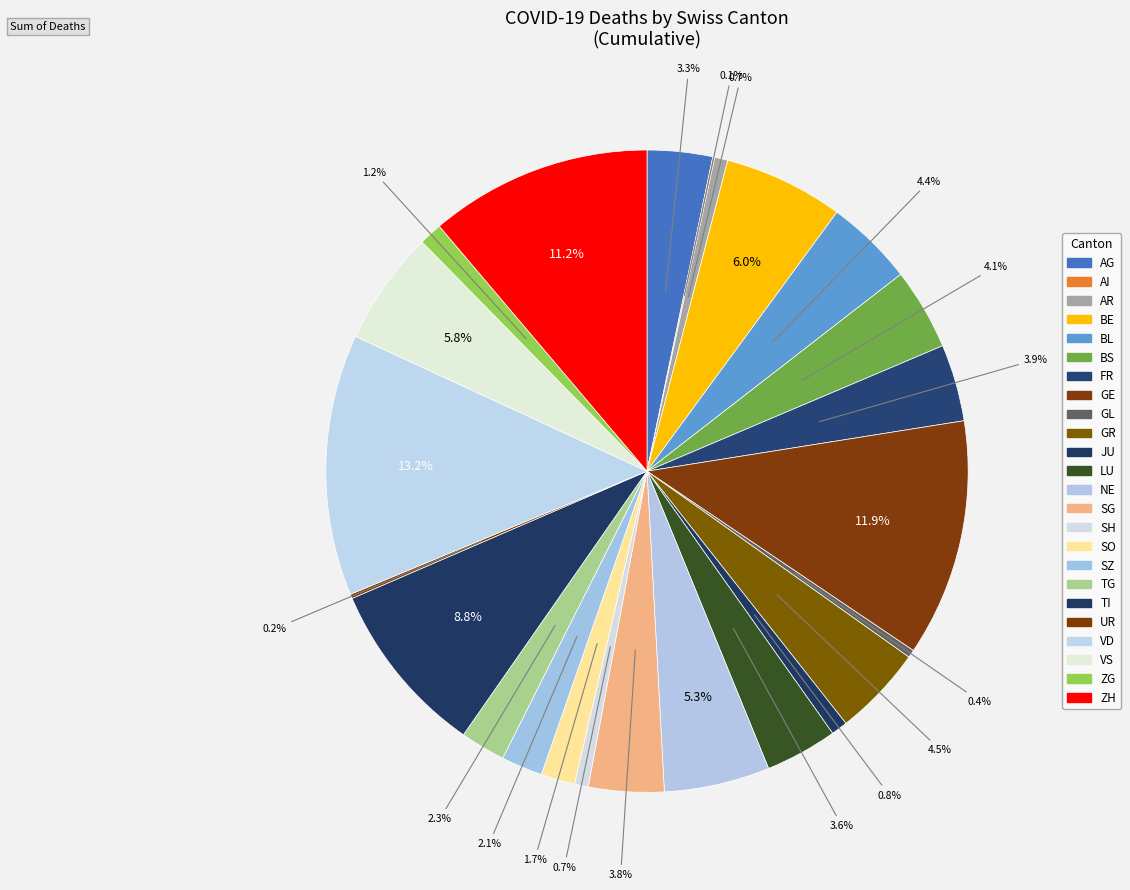

The ZG slice represents 11% of the pie. True or false?

False